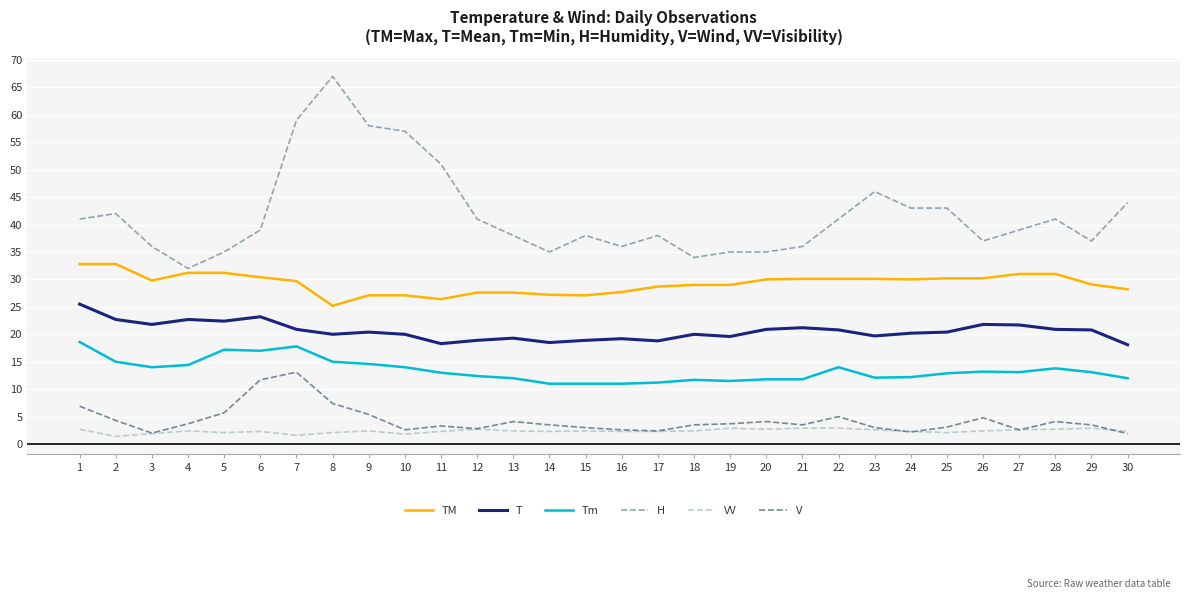

What is the sum of all T values?

617.6